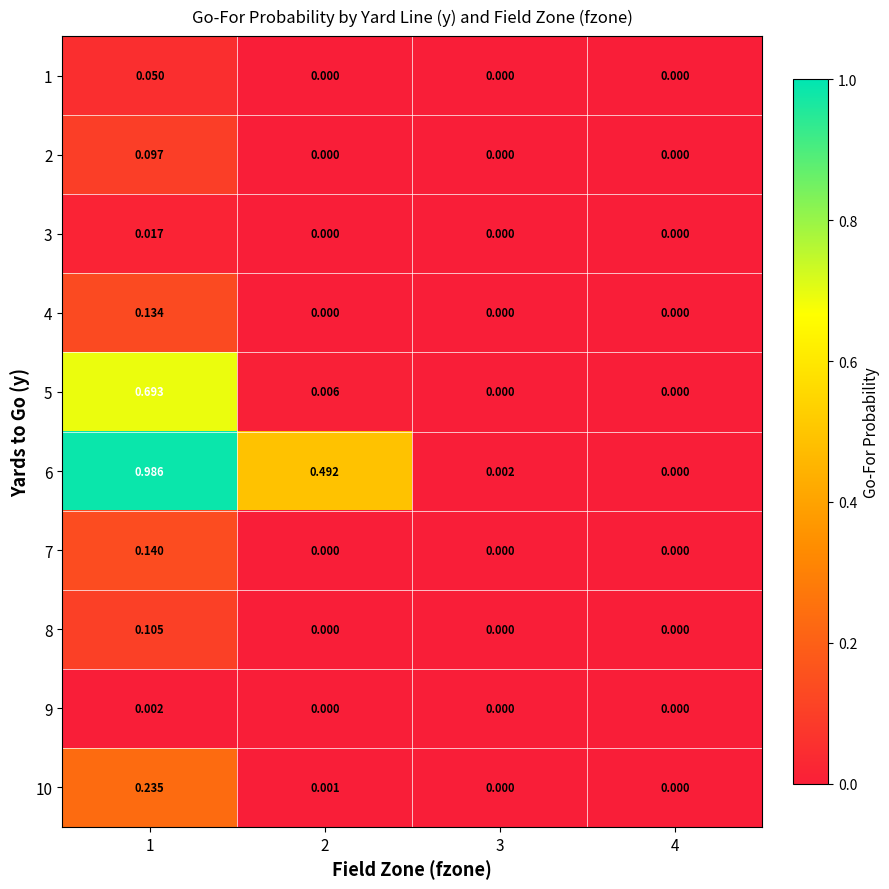

Is the value of 6 at 2 greater than the value of 9 at 4?

Yes